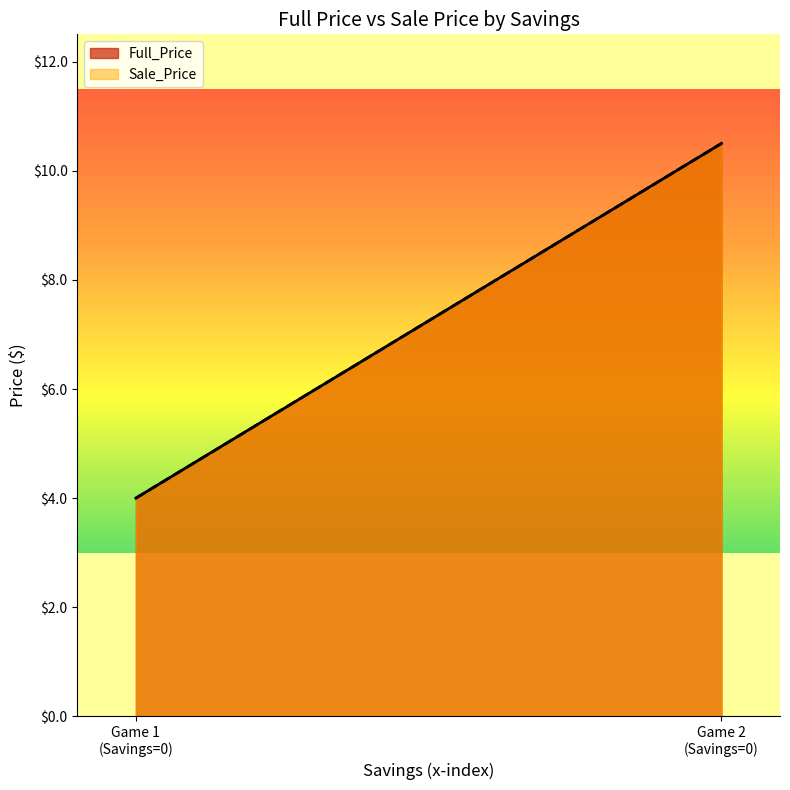

List the series in order of their peak value, highest first.

Full_Price, Sale_Price